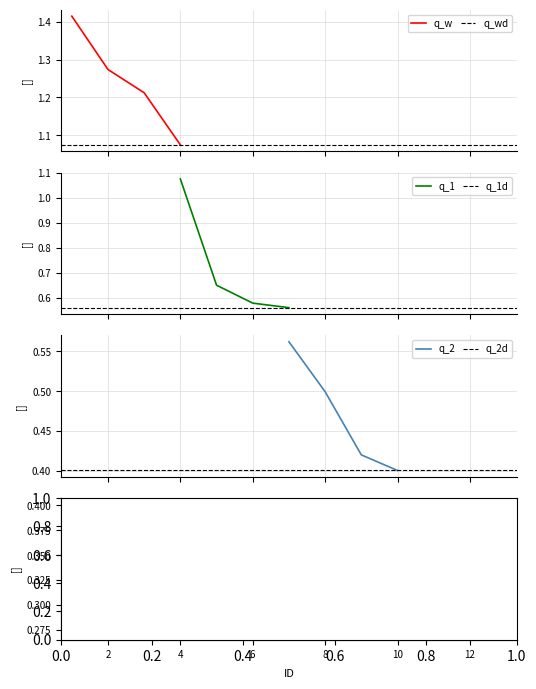

True or false: q_w has more than 0 interior local peaks.

False